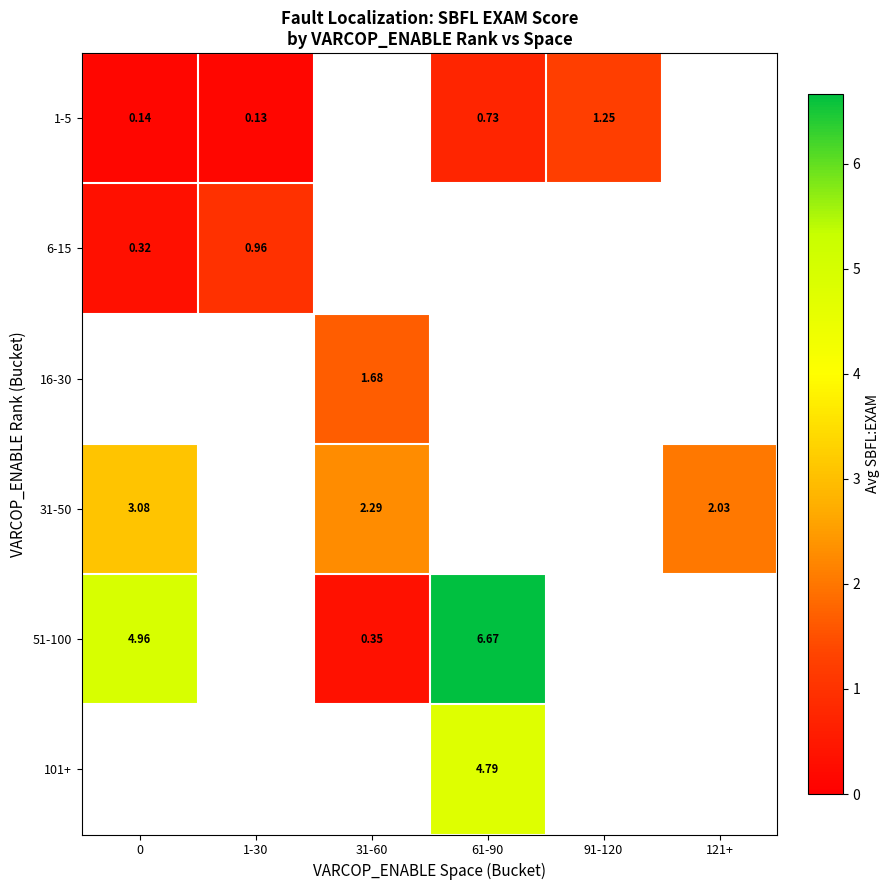

Read the 1-5 value at 1-30.

0.1